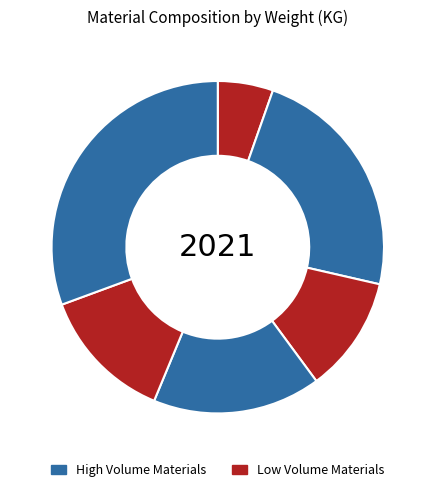

How many slices are in this pie chart?

6